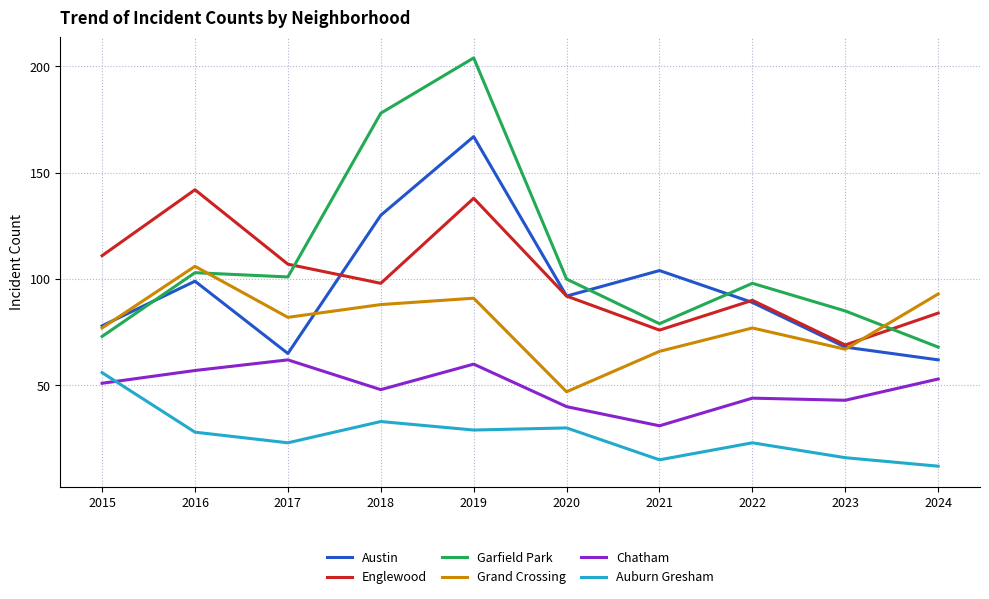

What is the total value across all series at 2020?

401